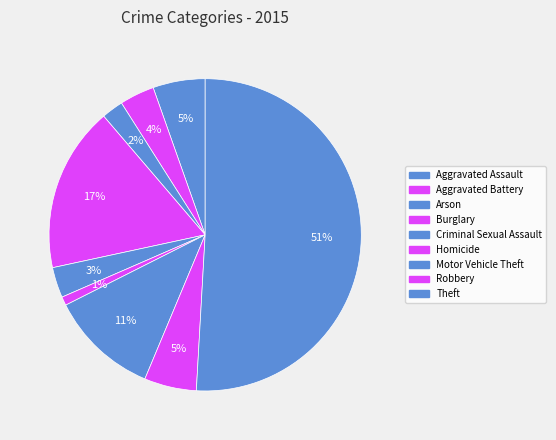

Count the number of slices in the pie.

9